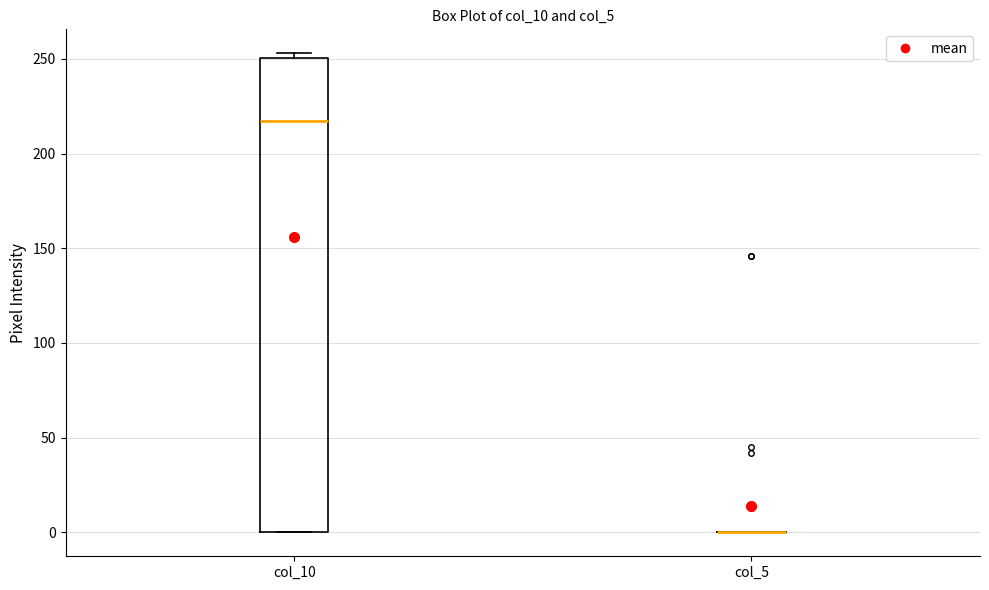

Reading left to right, read every box against the y-axis: the position of its median line, the range the box covers, and the ends of its whiskers. The values are not printed on the chart, so give them approximately, as read against the axis.

col_10: median 220, box 0 to 250, whiskers 0 to 255
col_5: box collapsed to a line at 0, whiskers 0 to 0